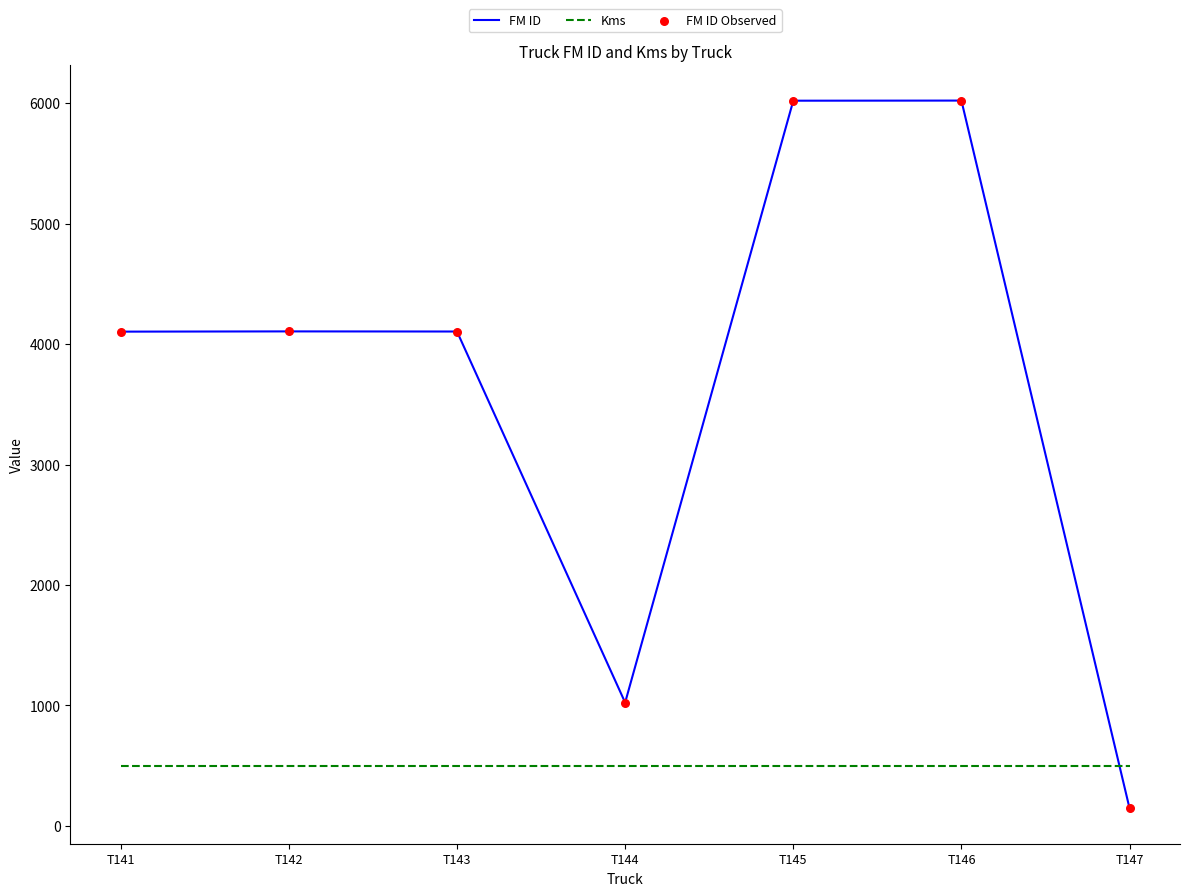

At how many categories does at least one series exceed 1411?

5